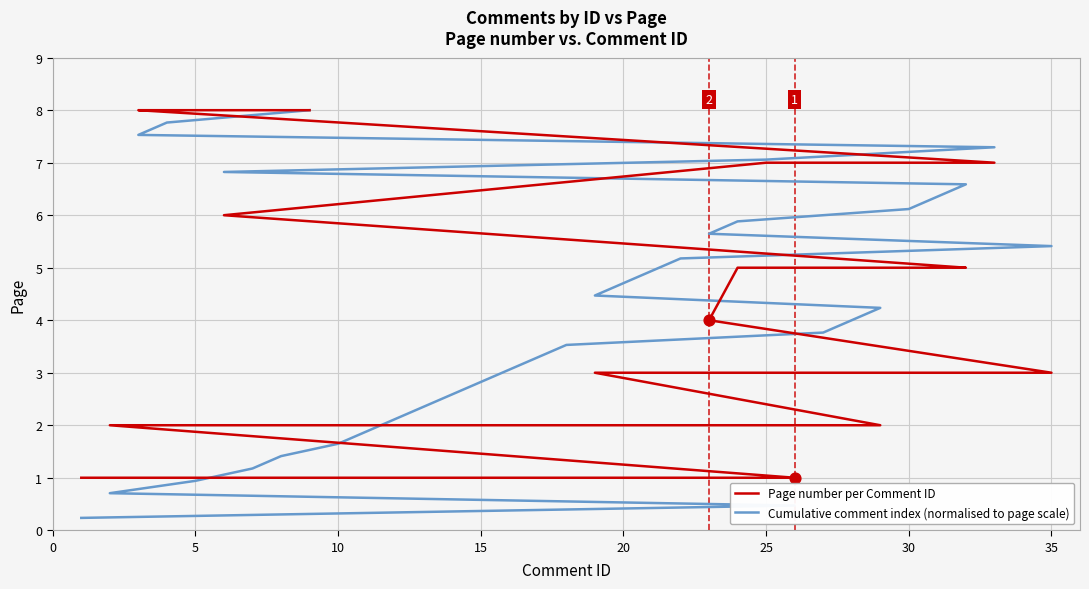

Which series has the largest Y range (max minus min)?

Cumulative comment index (normalised to page scale)